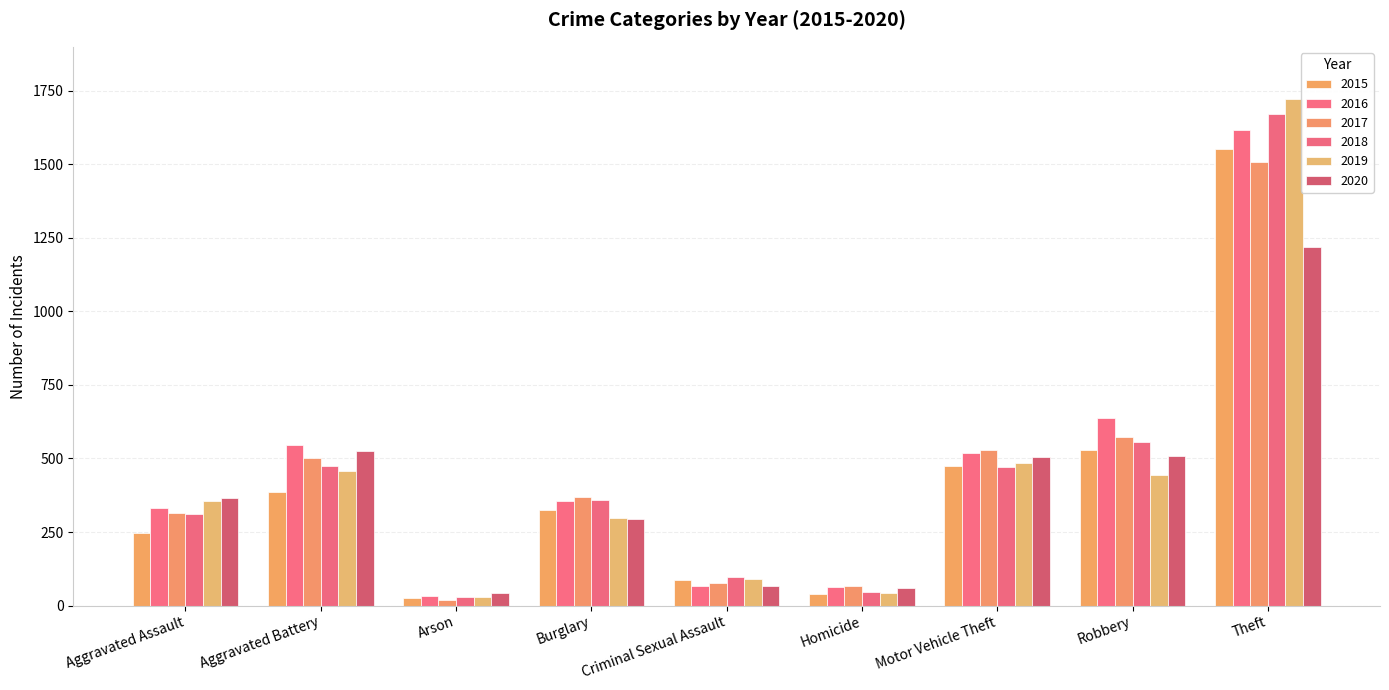

What is the difference between the second highest and minimum values in the 2015 series?

504